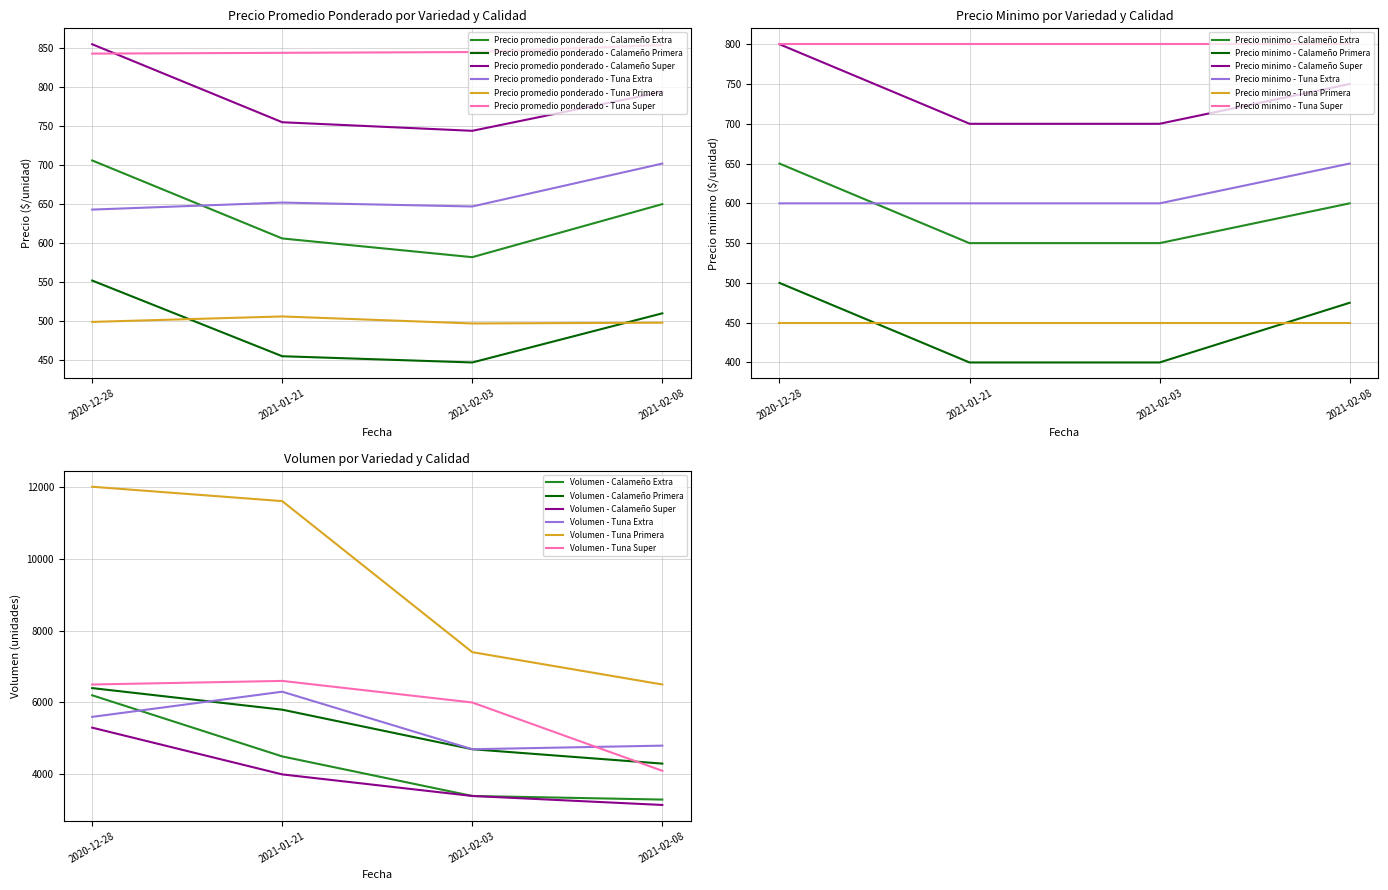

Where does the Precio promedio ponderado - Tuna Primera series first go above 499?

2021-01-21